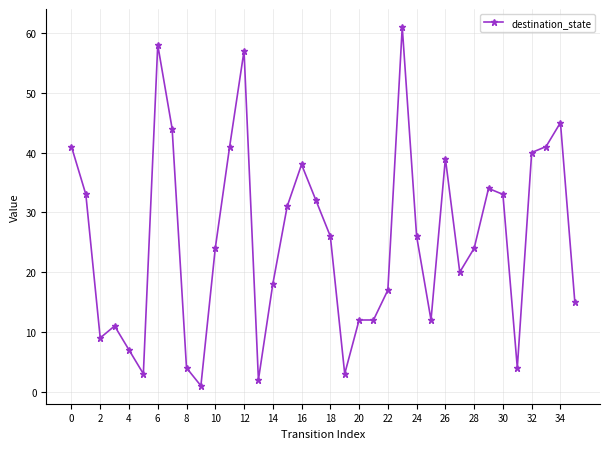

What is the minimum value shown in the chart?

1